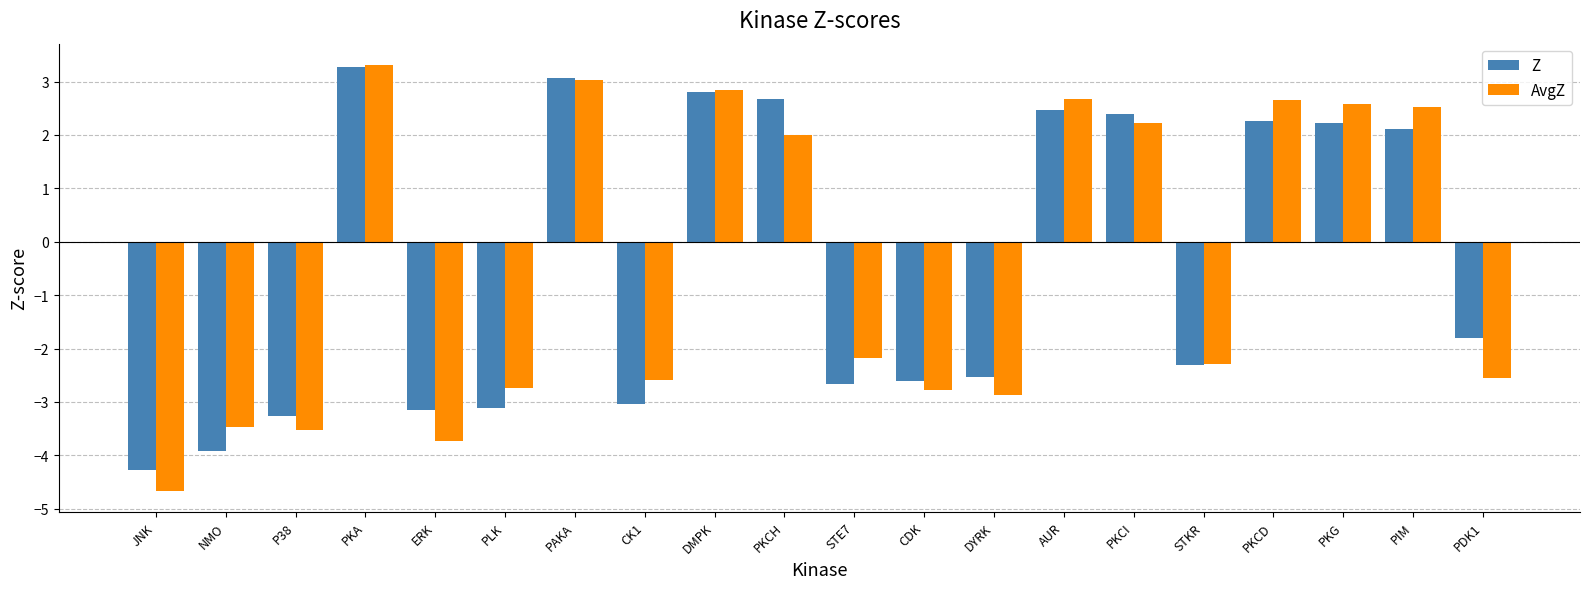

What is the label of the 15th bar from the right?

PLK